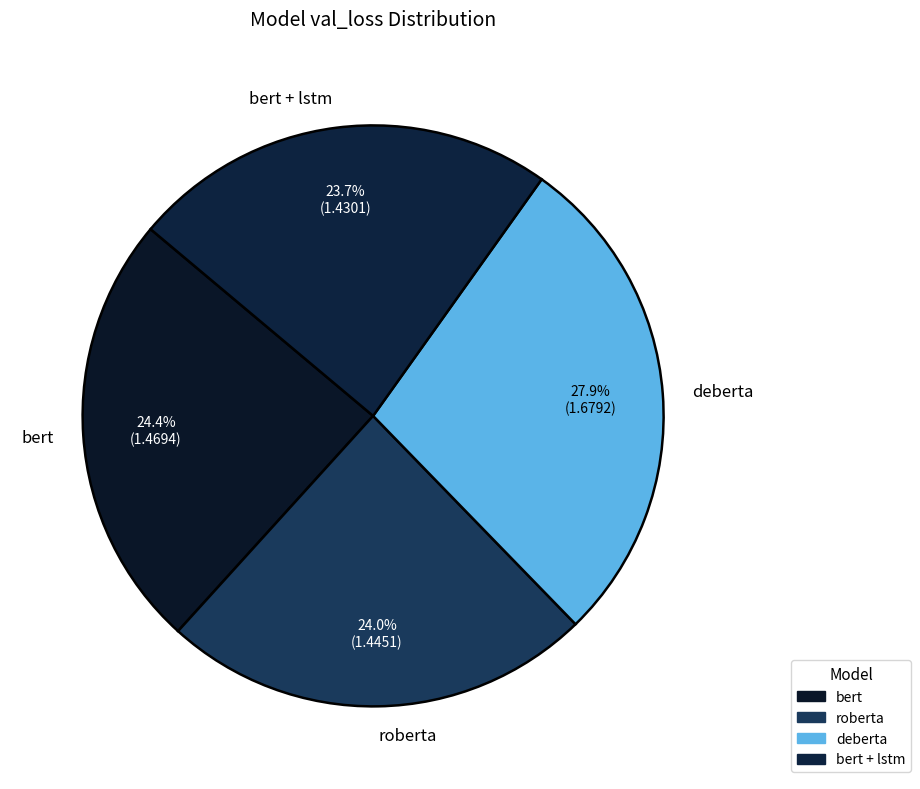

To the nearest percent, what percentage of the pie is bert + lstm?

24%